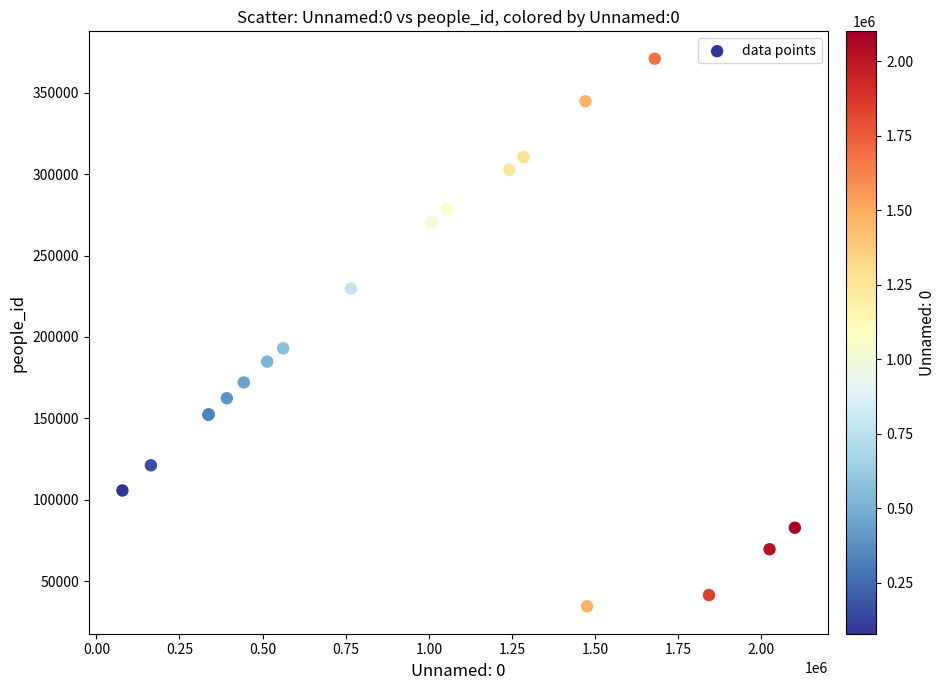

What Y value in the scatter plot is closest to 202736?

193067